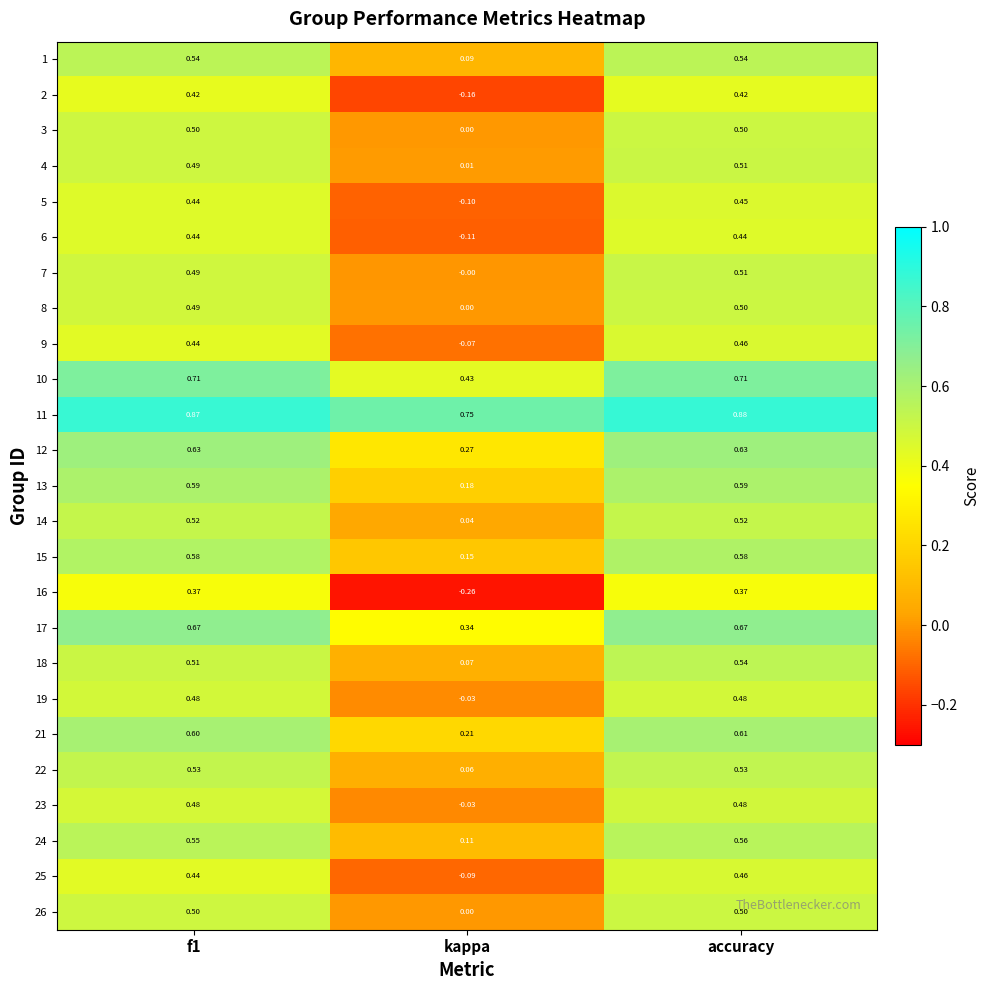

Where is 18 nearest to the value 0?

kappa